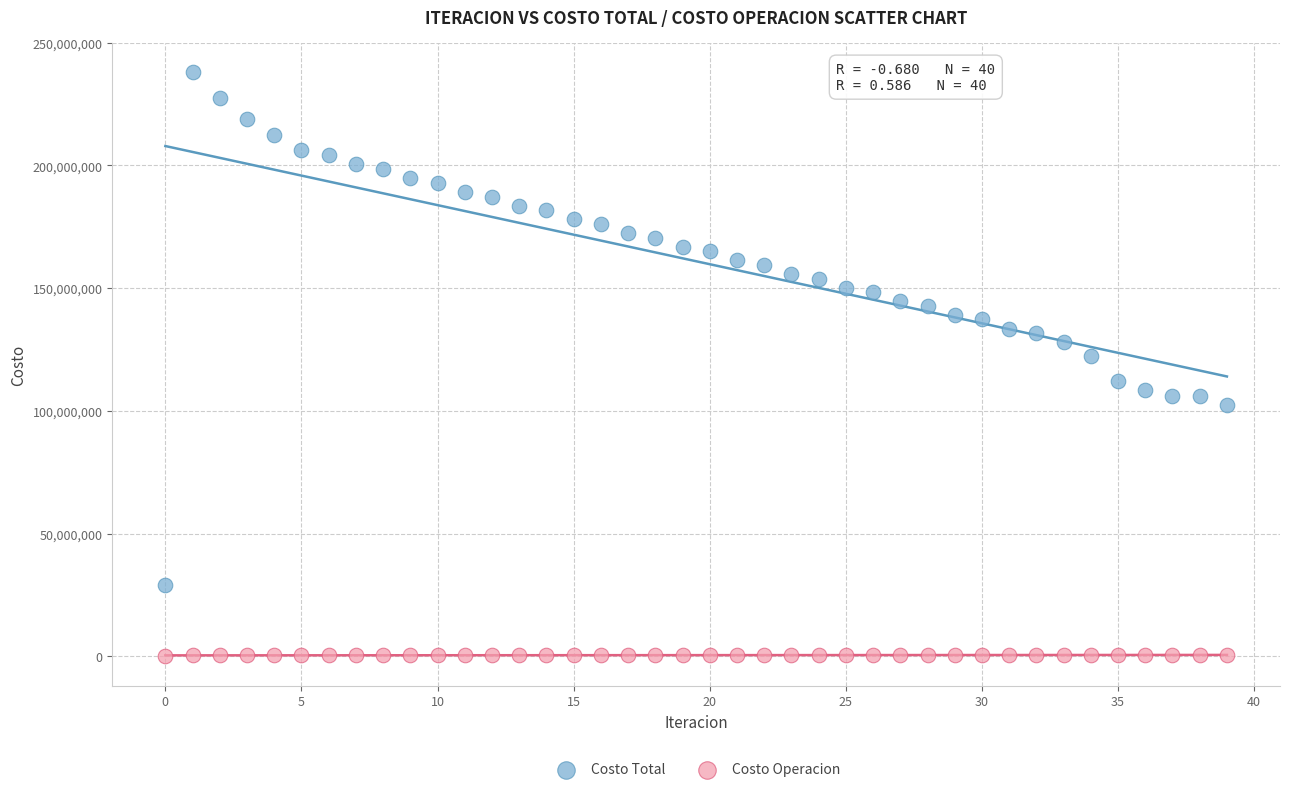

Which series contains the lowest Y value?

Costo Operacion